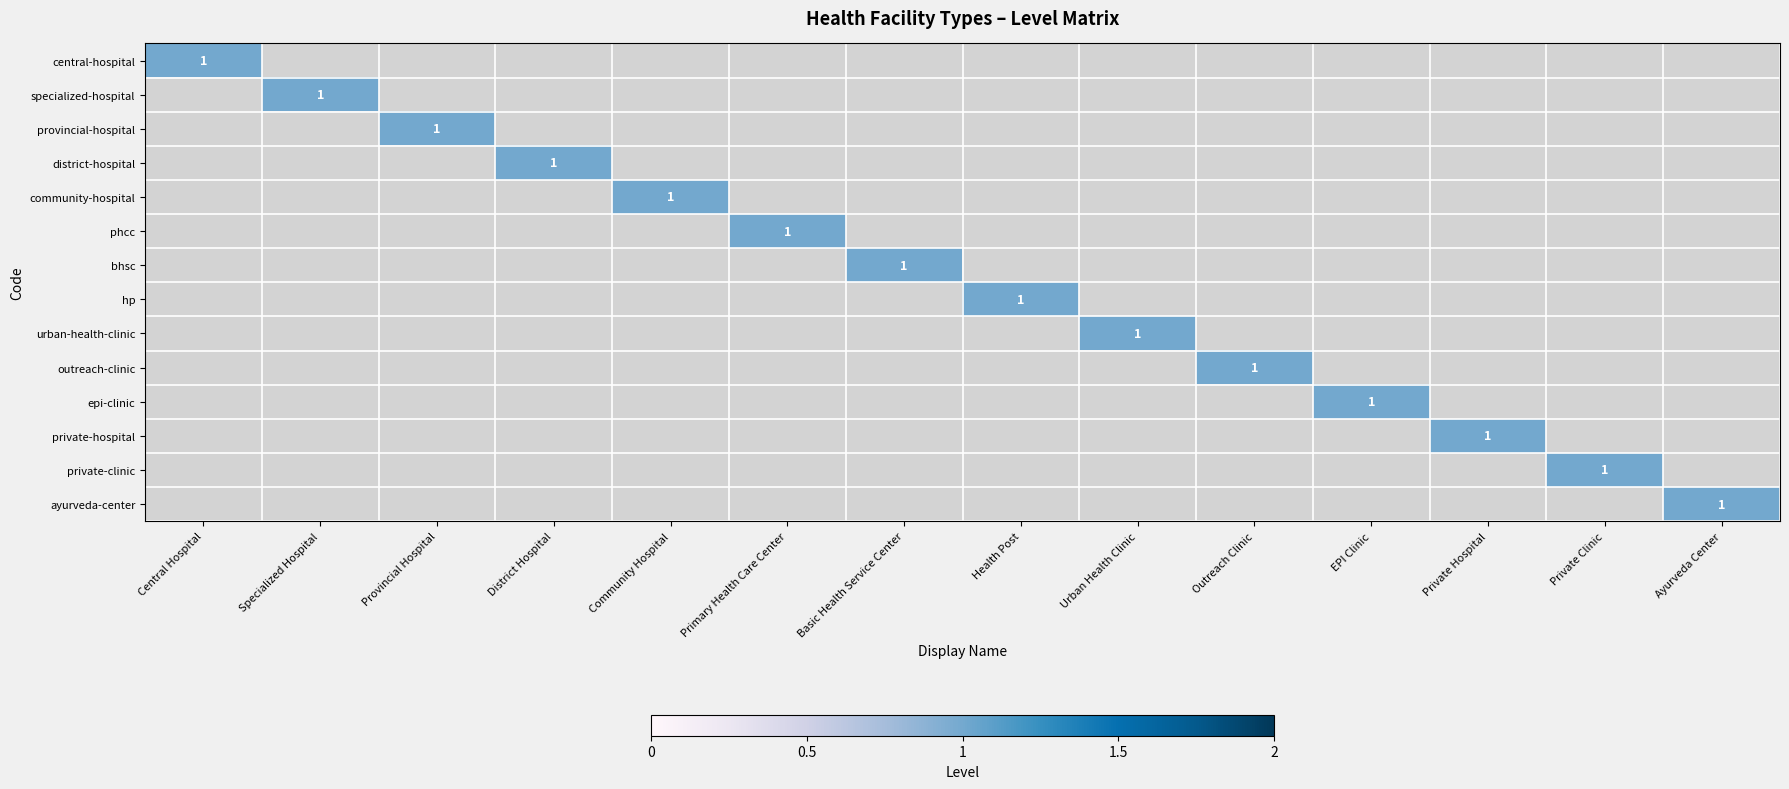

What is the difference between the highest and lowest values at Central Hospital?

1